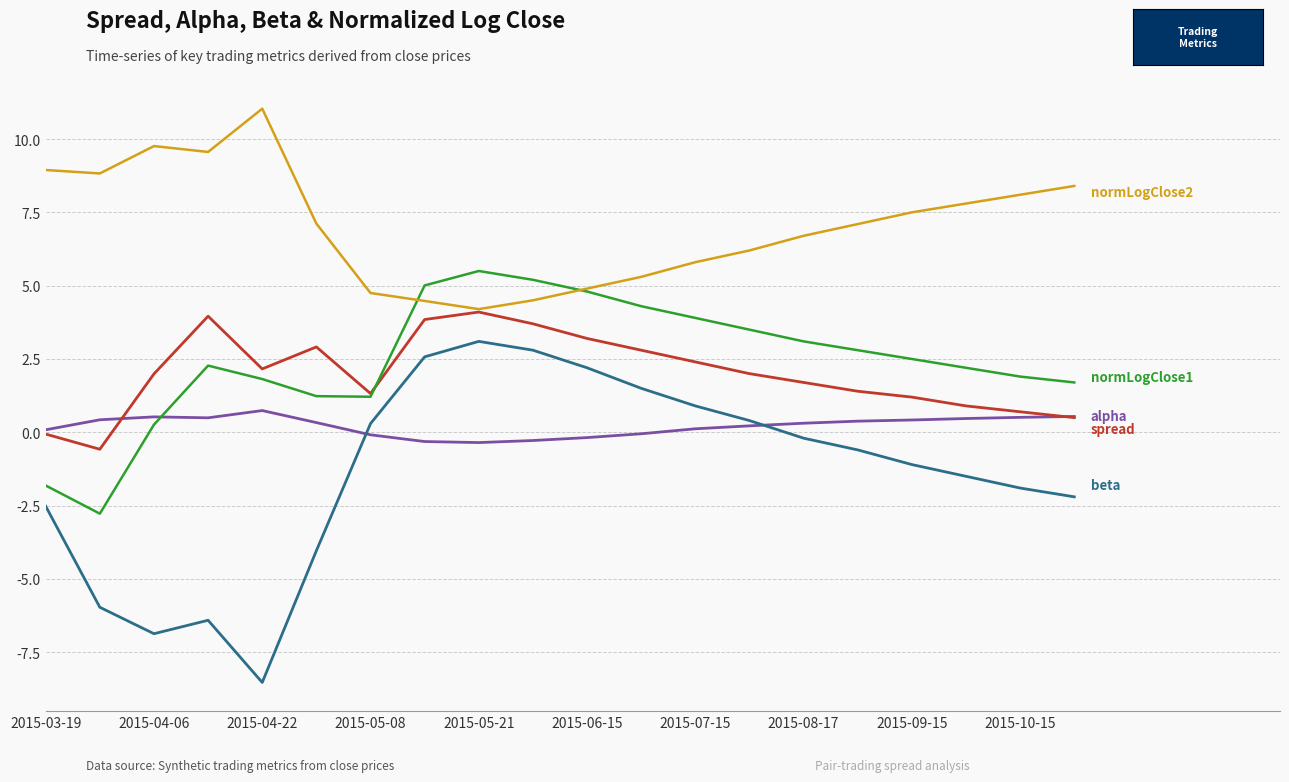

What is the maximum value shown in the chart?

11.0